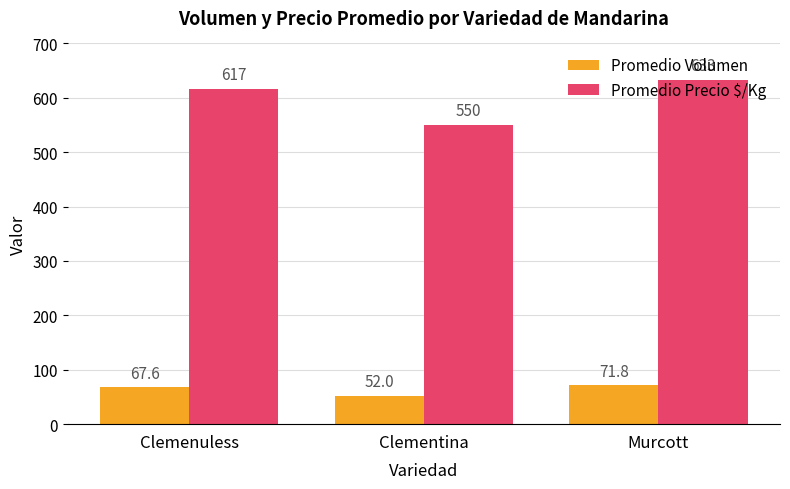

At which category is the sum across all series the highest?

Murcott